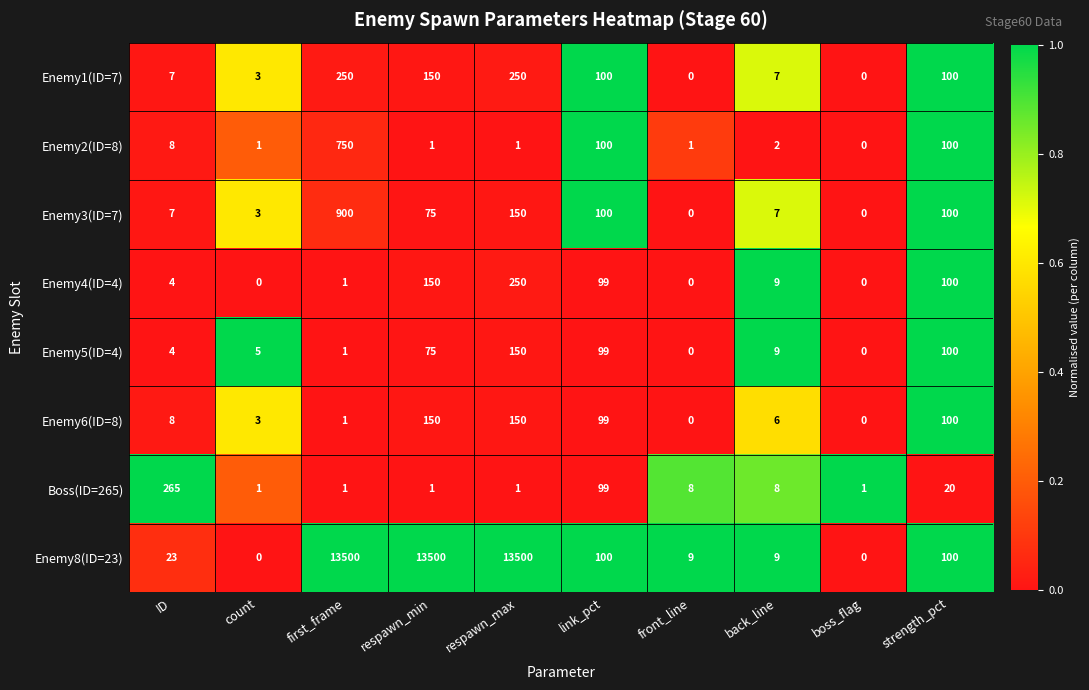

What is the sum of the Enemy8(ID=23) values at boss_flag and front_line?

9